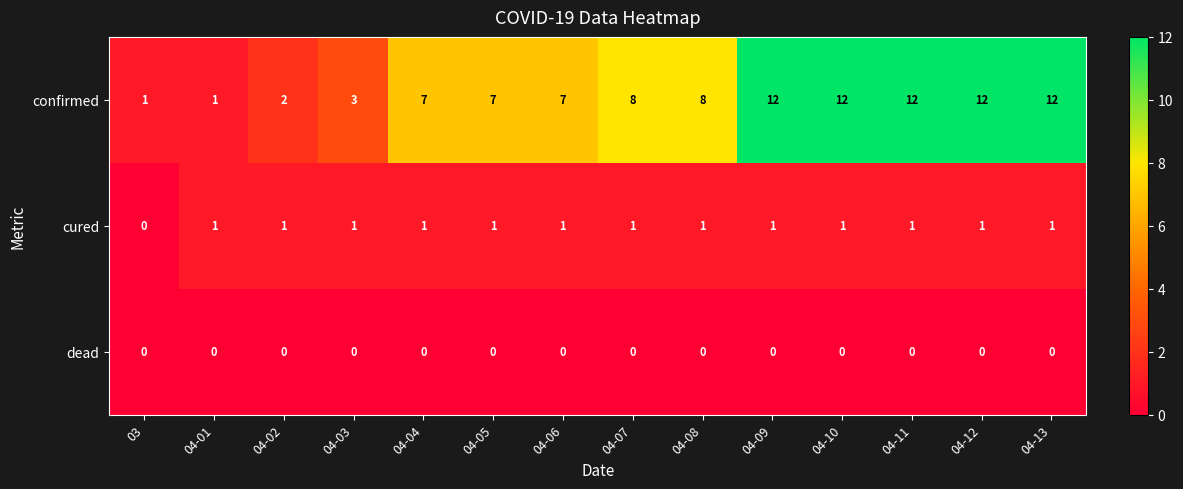

At 04-13, list the series in order from smallest to largest.

dead, cured, confirmed